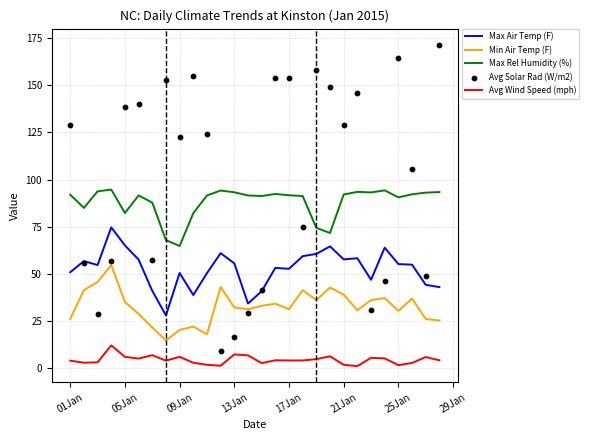

True or false: Avg Wind Speed (mph) and Max Air Temp (F) cross at least once.

False